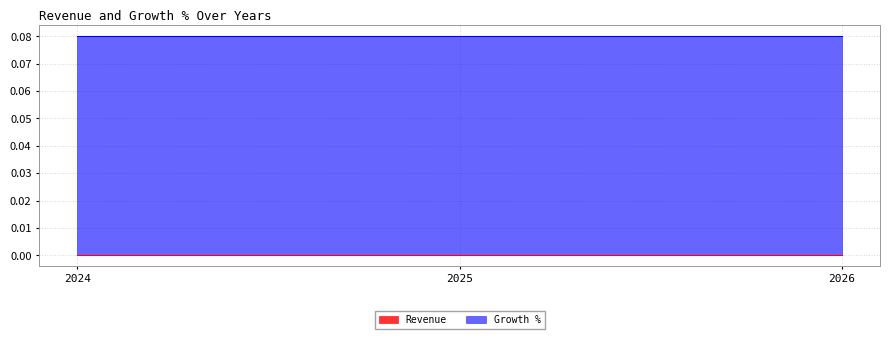

At which label is Growth % closest to 0?

2024